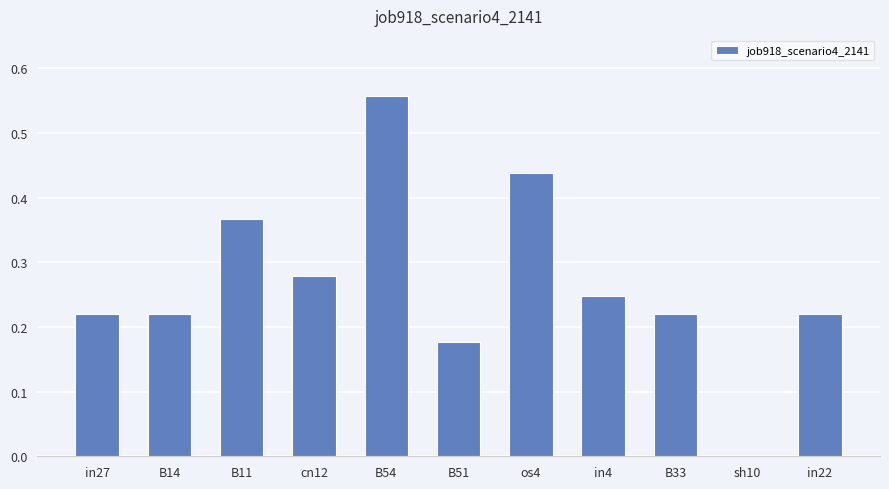

What is the sum of all values?

2.9